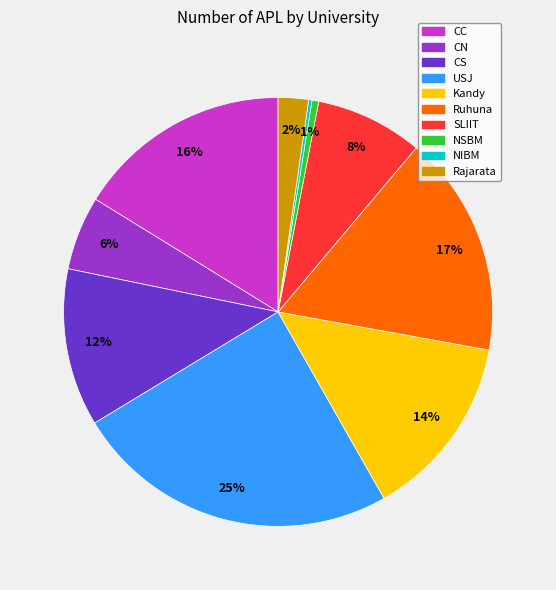

What percentage is the Ruhuna slice, to the nearest percent?

17%